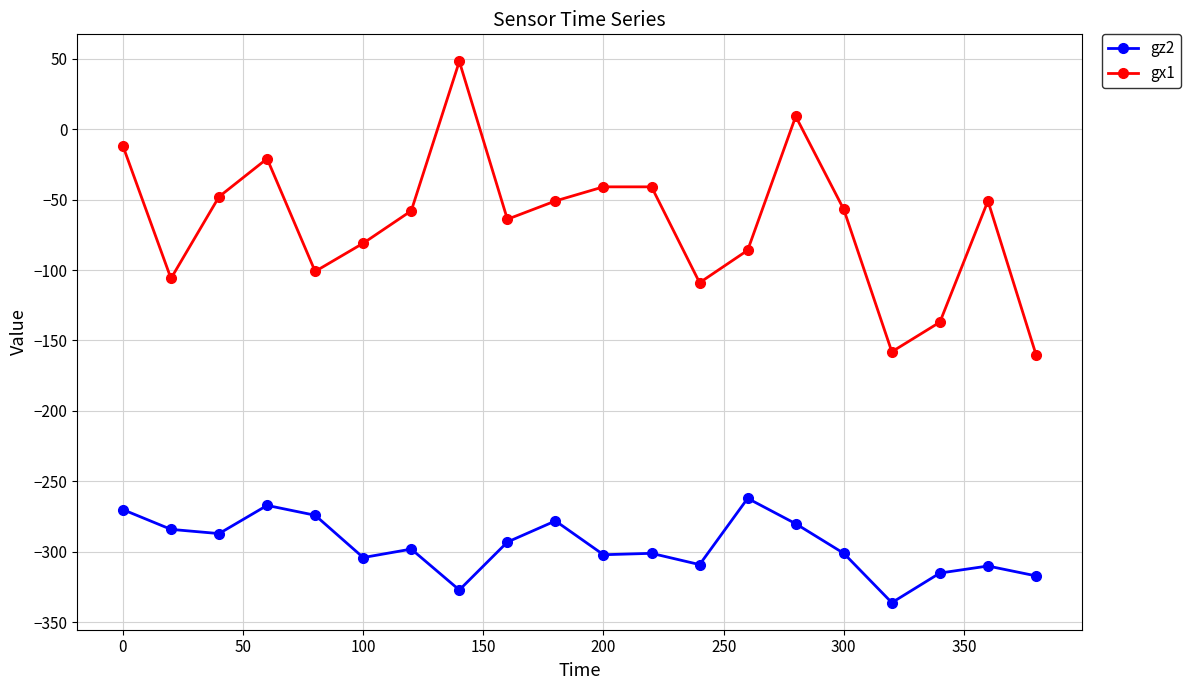

What is the value of the gx1 point at the 9th from the left?

-64